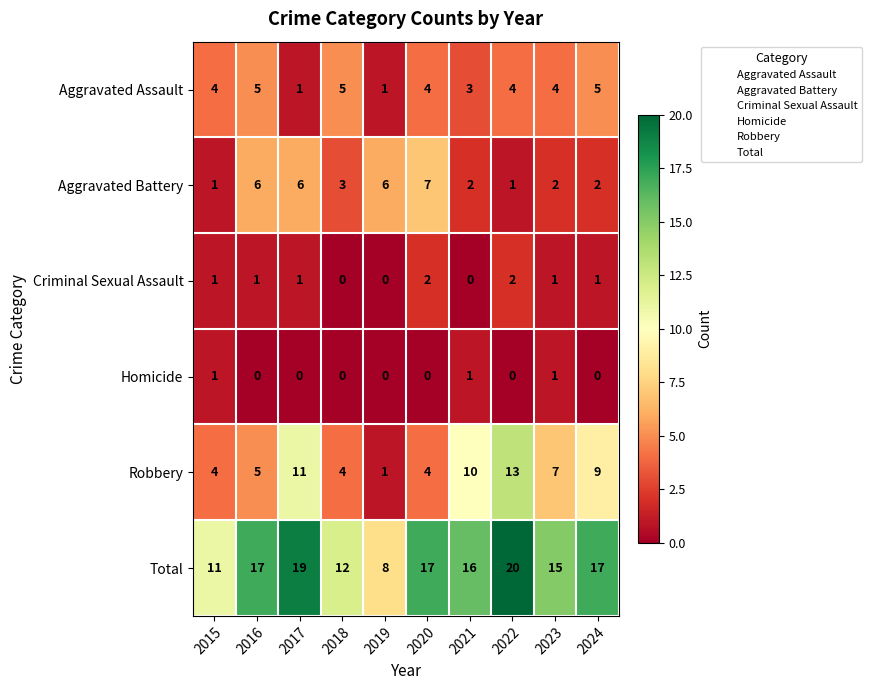

What is the average value of the Robbery series?

7